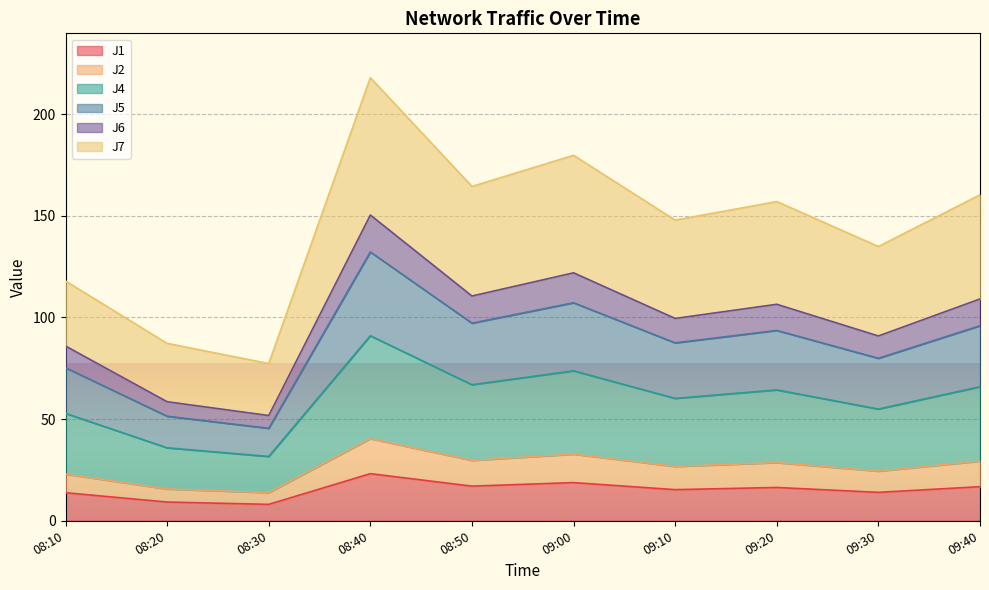

What position from the left is 08:10?

1